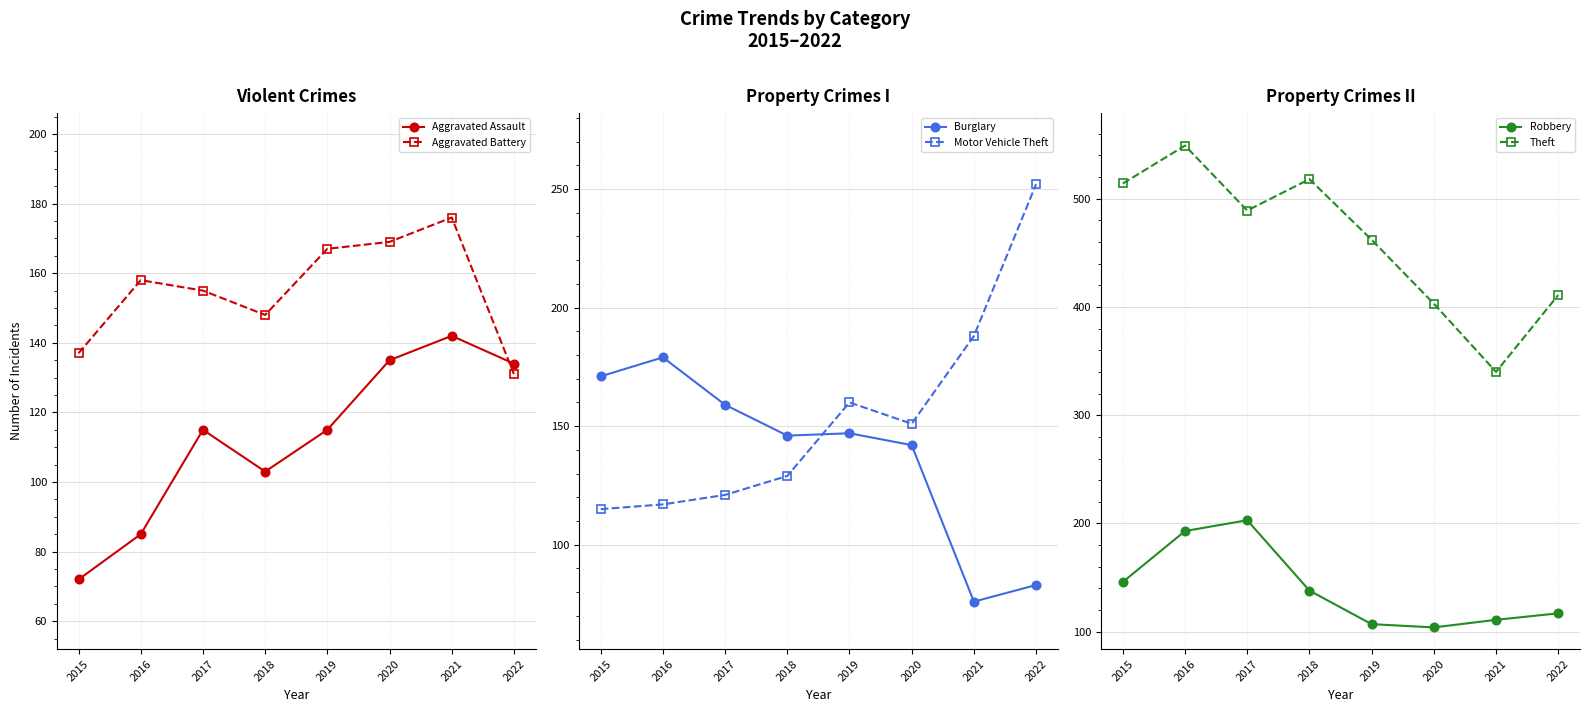

Rank the categories by Motor Vehicle Theft value from lowest to highest.

2015, 2016, 2017, 2018, 2020, 2019, 2021, 2022